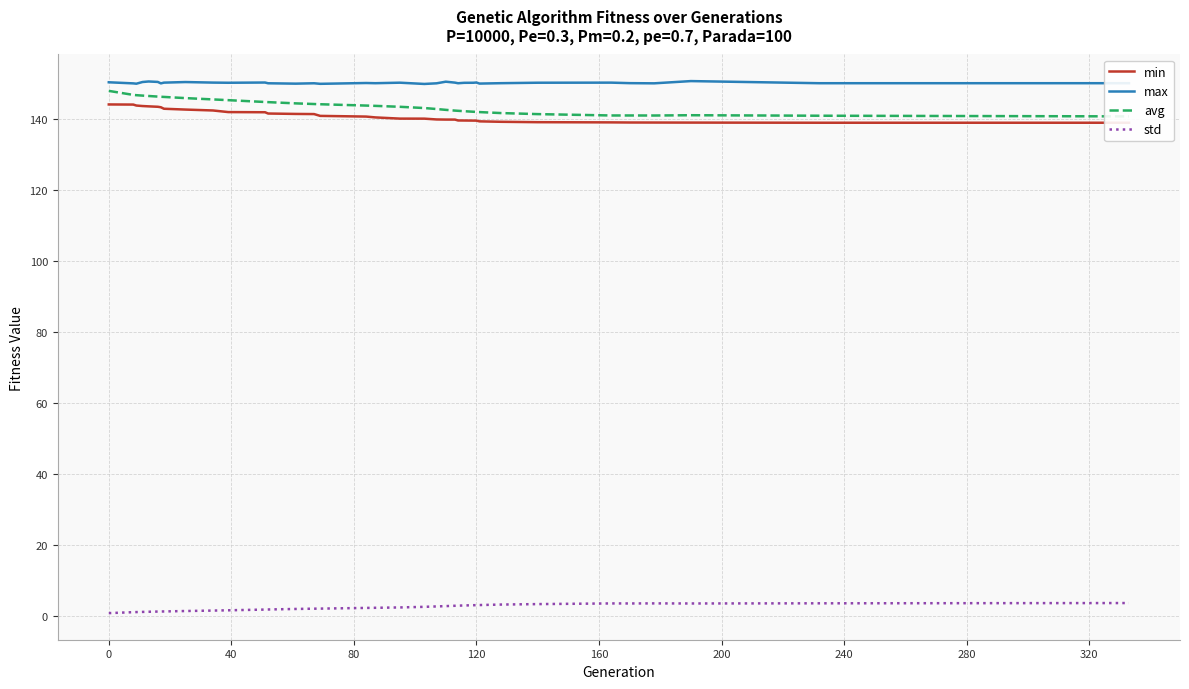

True or false: std and max cross at least once.

False